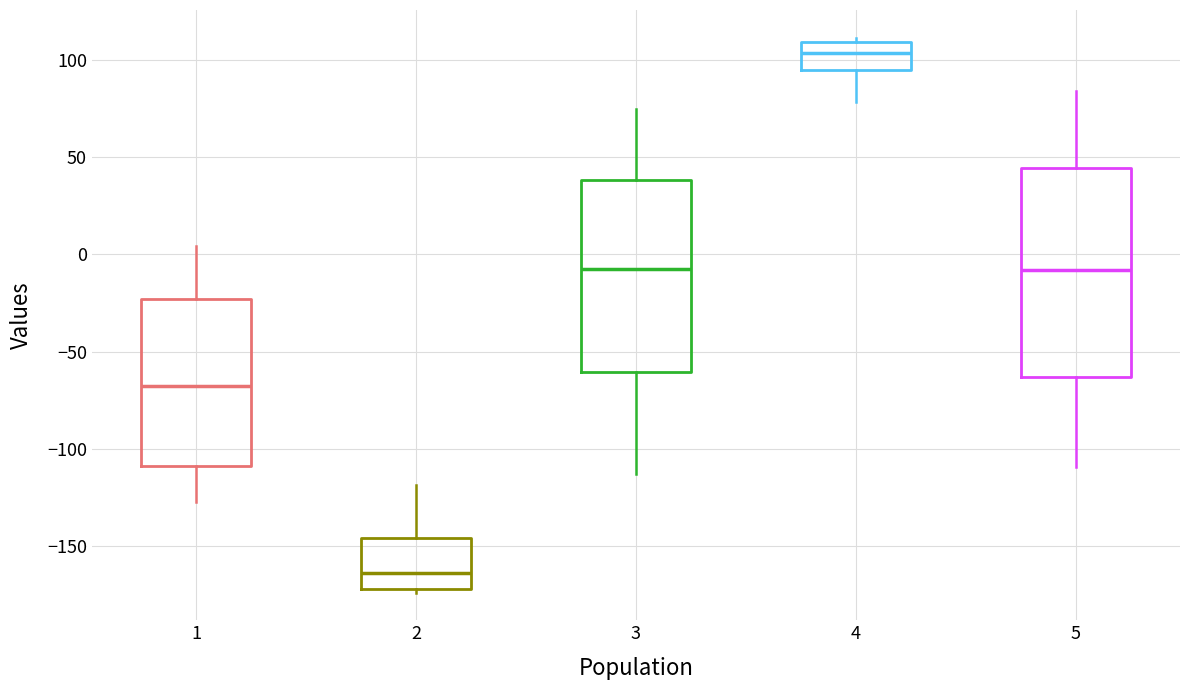

Where does the lower whisker of the box at x = 3 end on the y-axis? The values are not printed on the chart, so give them approximately, as read against the axis.

-115